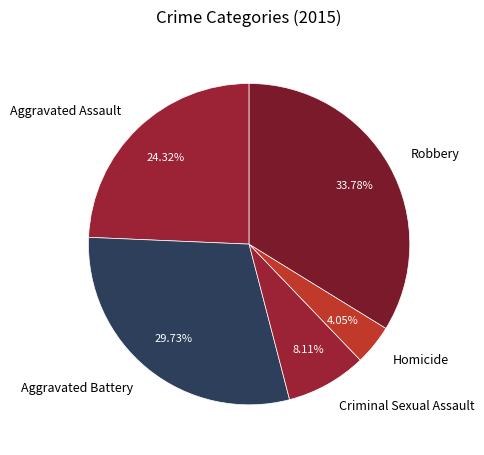

How many segments does this pie chart have?

5